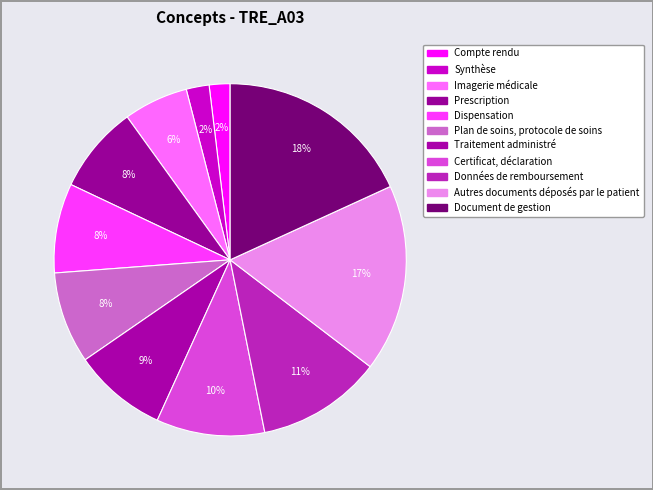

Is it true that Certificat, déclaration is 10% of the pie?

True